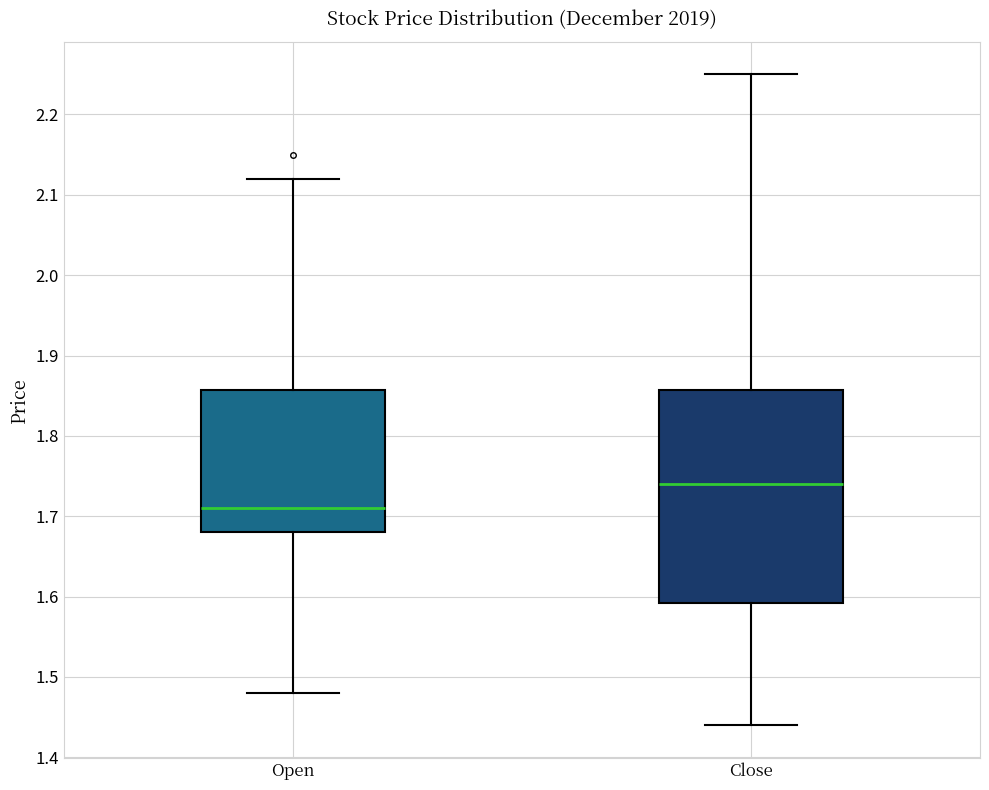

Which box's median line is the lowest?

Open